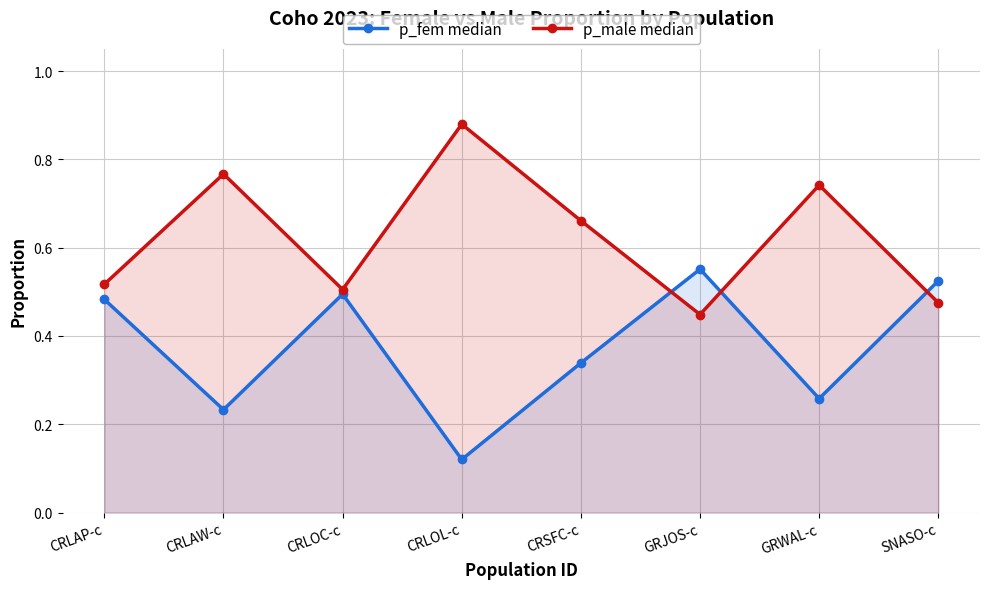

True or false: p_fem median has a value of 0.1 at GRWAL-c.

False